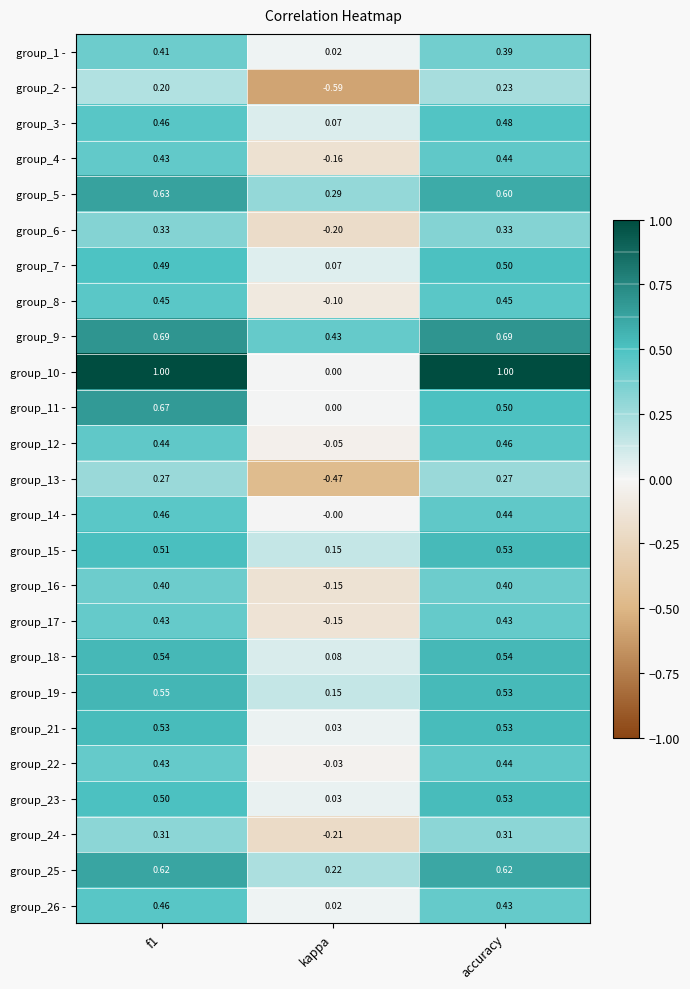

Where is group_17 - nearest to the value 0?

kappa